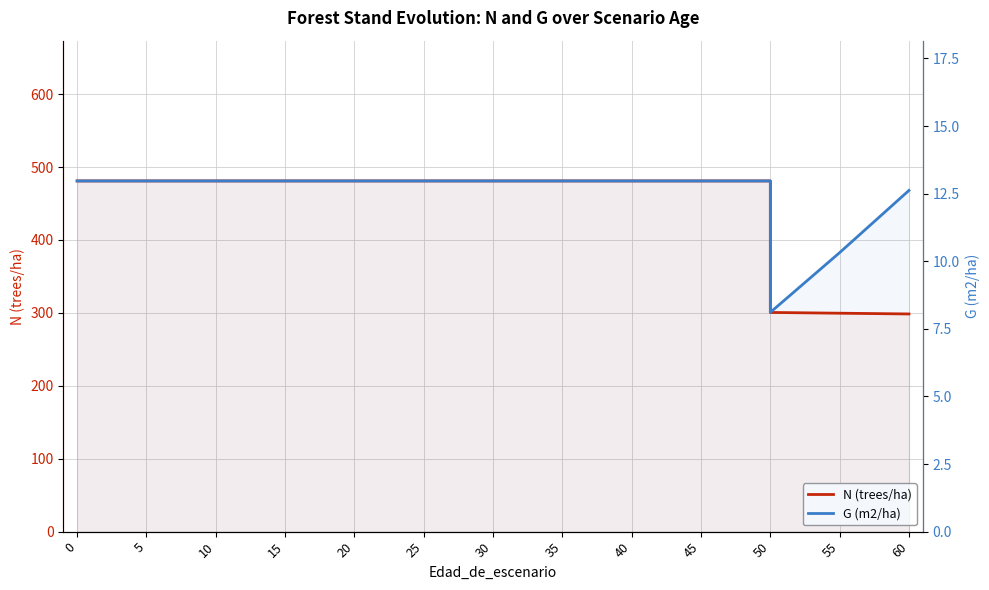

What is the difference between the maximum and minimum values in the G (m2/ha) series?

4.9